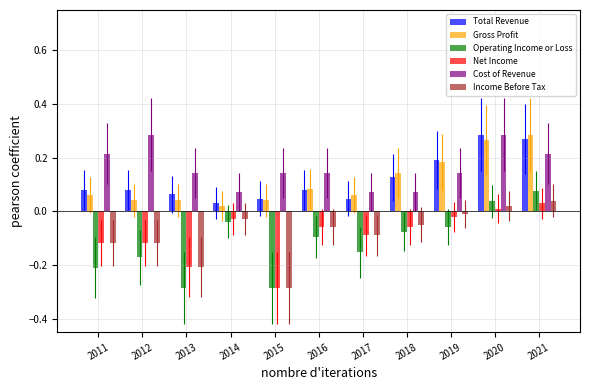

Is the value of Operating Income or Loss at 2017 greater than the value of Total Revenue at 2018?

No